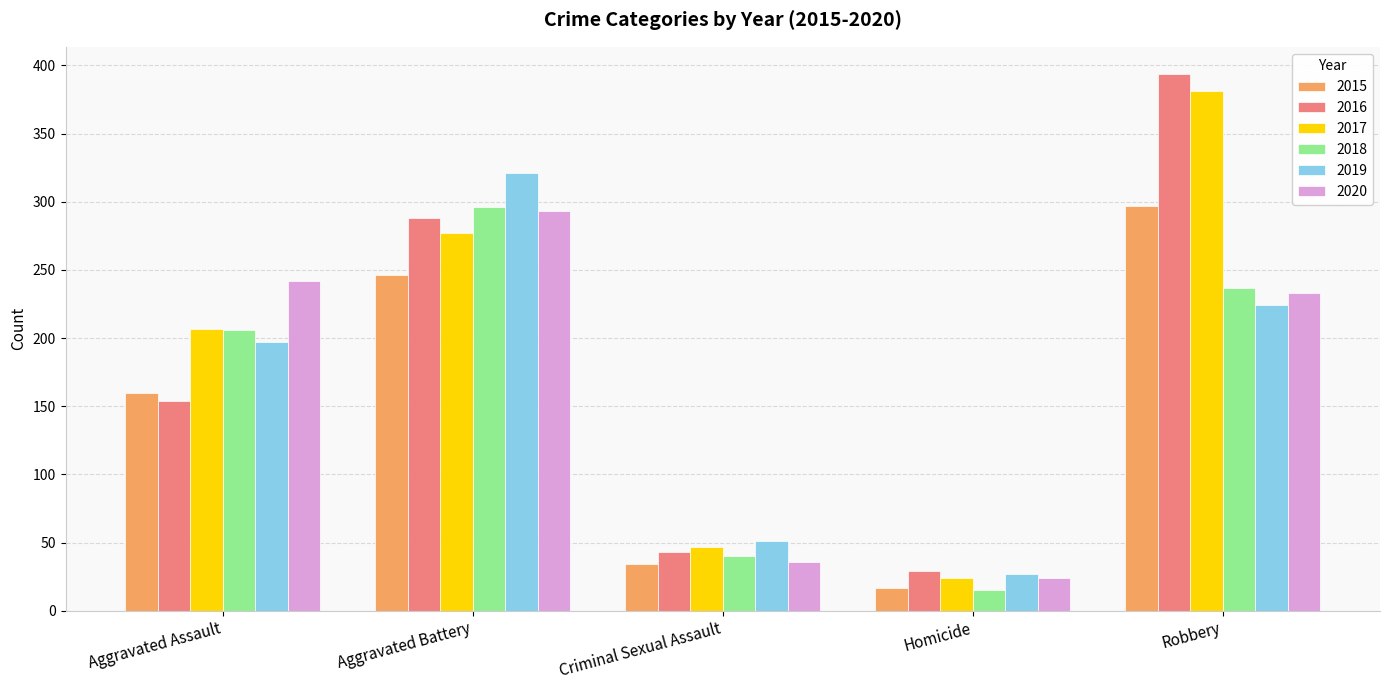

Between Aggravated Assault and Aggravated Battery, which series saw the biggest shift?

2016